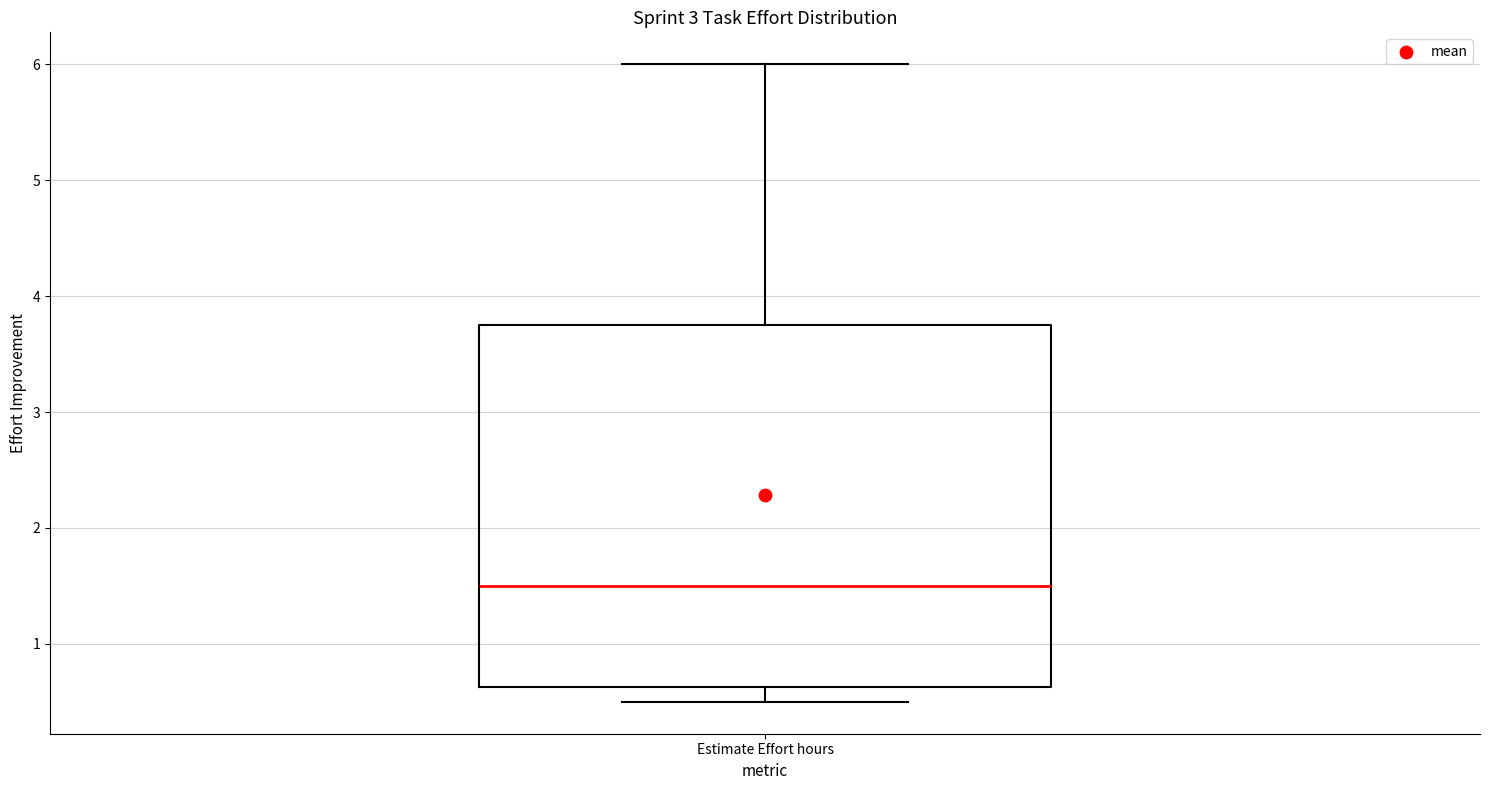

Where is the upper edge of the box for Estimate Effort hours on the y-axis? The values are not printed on the chart, so give them approximately, as read against the axis.

3.8